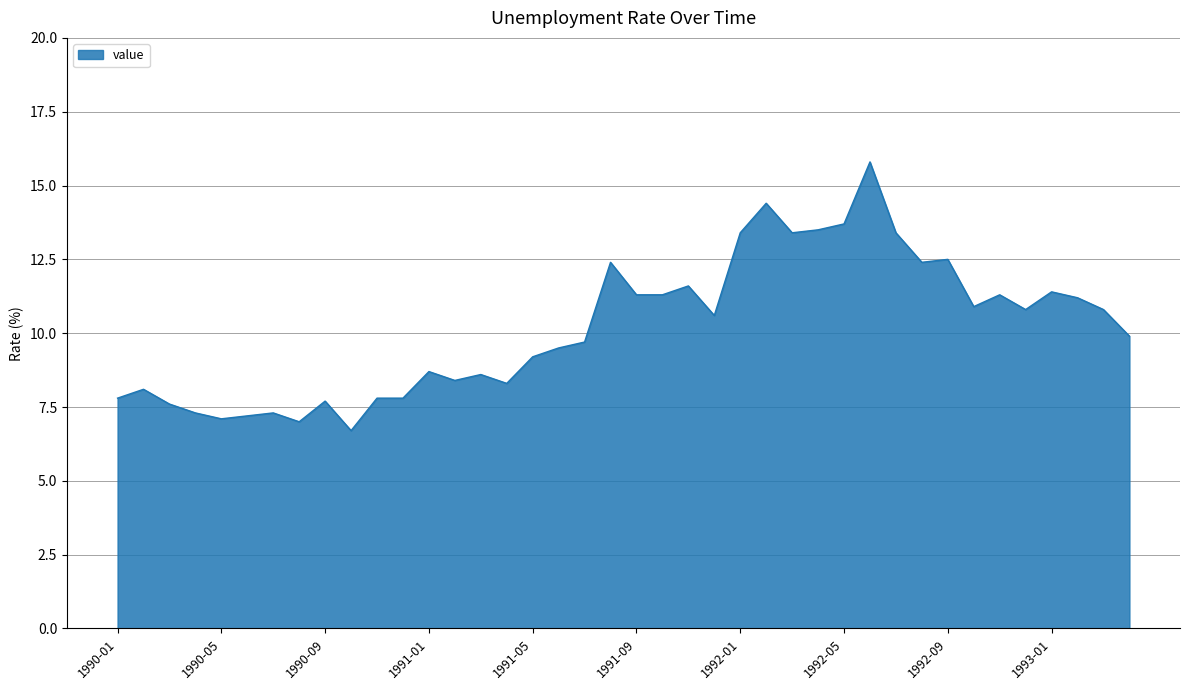

What is the difference between the maximum and minimum values?

9.1